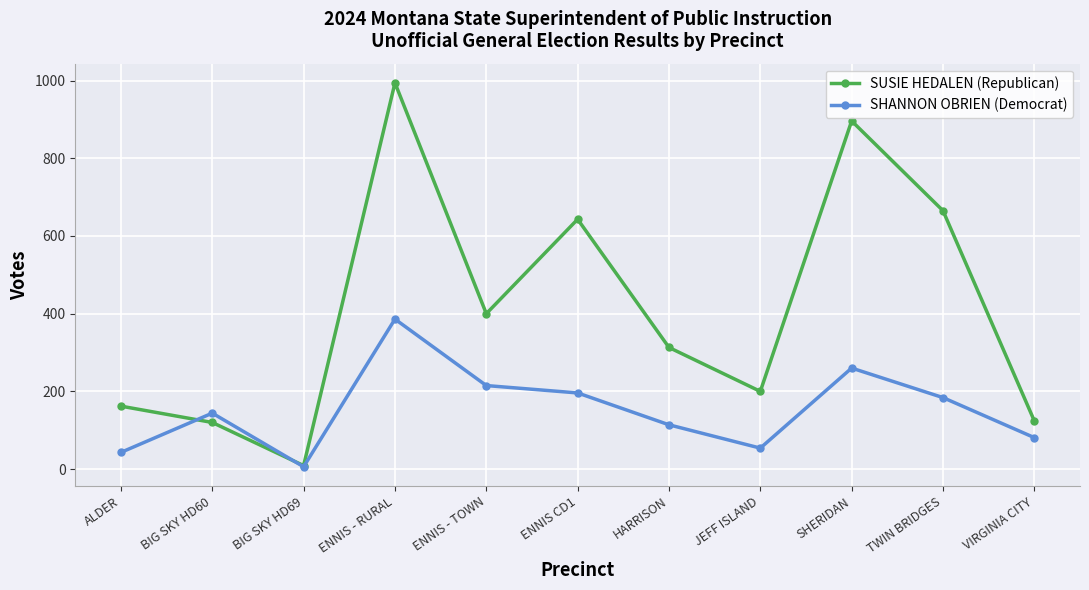

True or false: SHANNON OBRIEN (Democrat) has a value of 508 at ENNIS - RURAL.

False